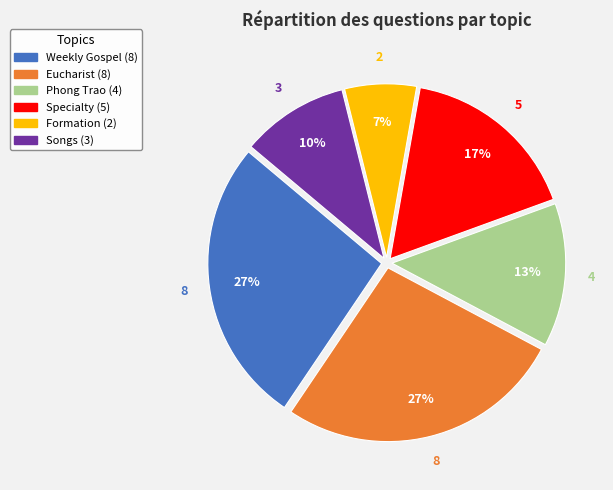

Combined, do Songs and Specialty account for over 50%?

No